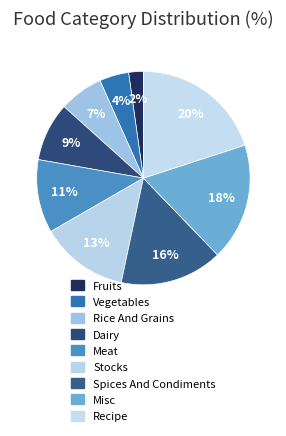

Rank the categories by value from lowest to highest.

Fruits, Vegetables, Rice And Grains, Dairy, Meat, Stocks, Spices And Condiments, Misc, Recipe